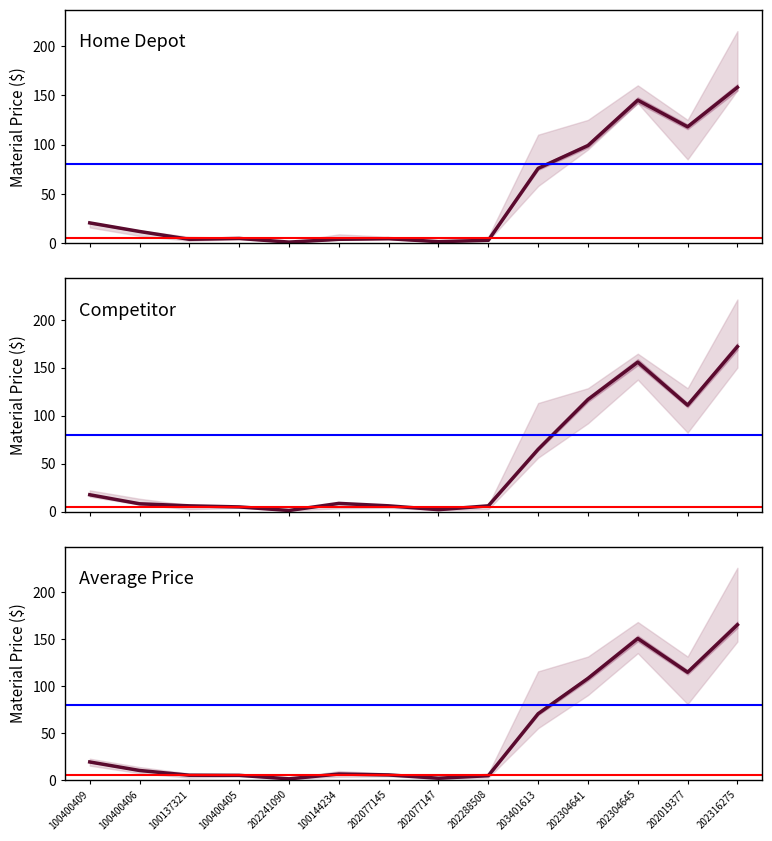

True or false: competitor has more than 2 points higher than both neighbors.

False